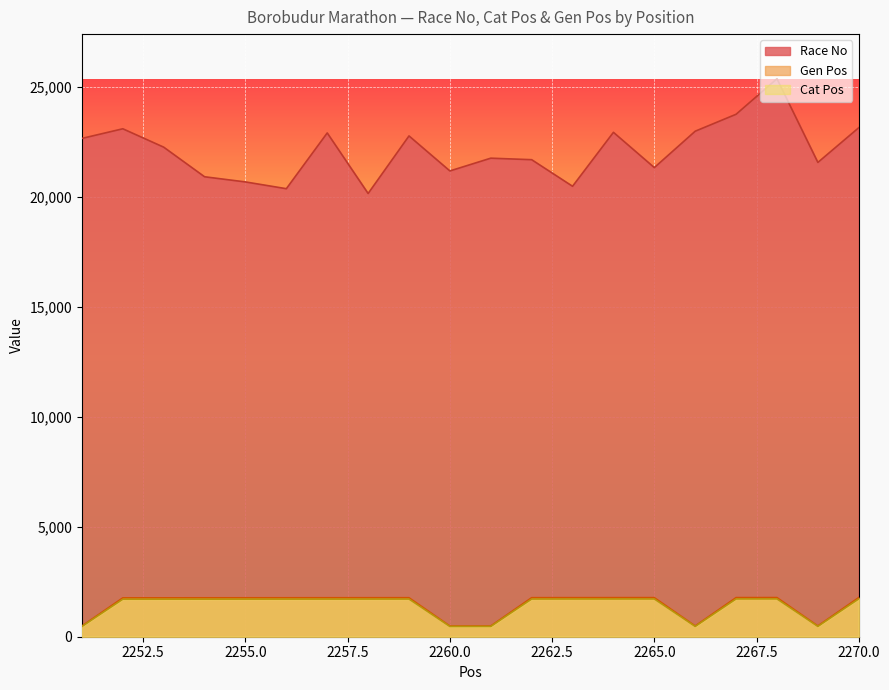

How many interior local peaks does the Cat Pos series have?

3